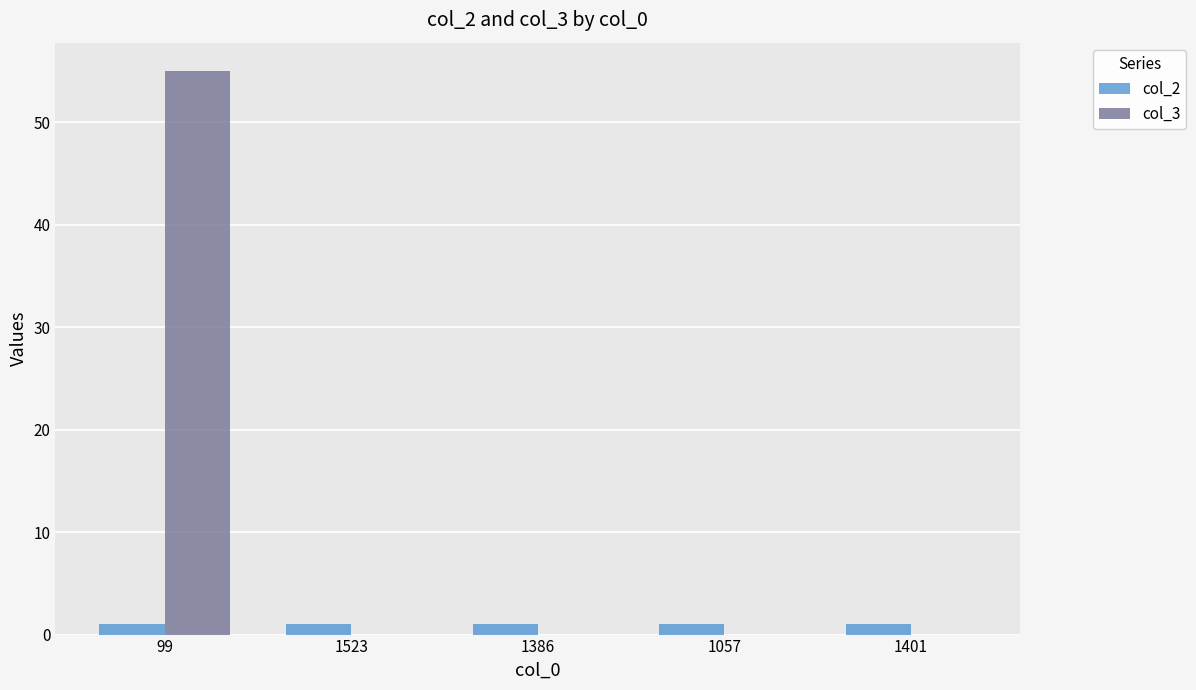

What is the maximum value shown in the chart?

55